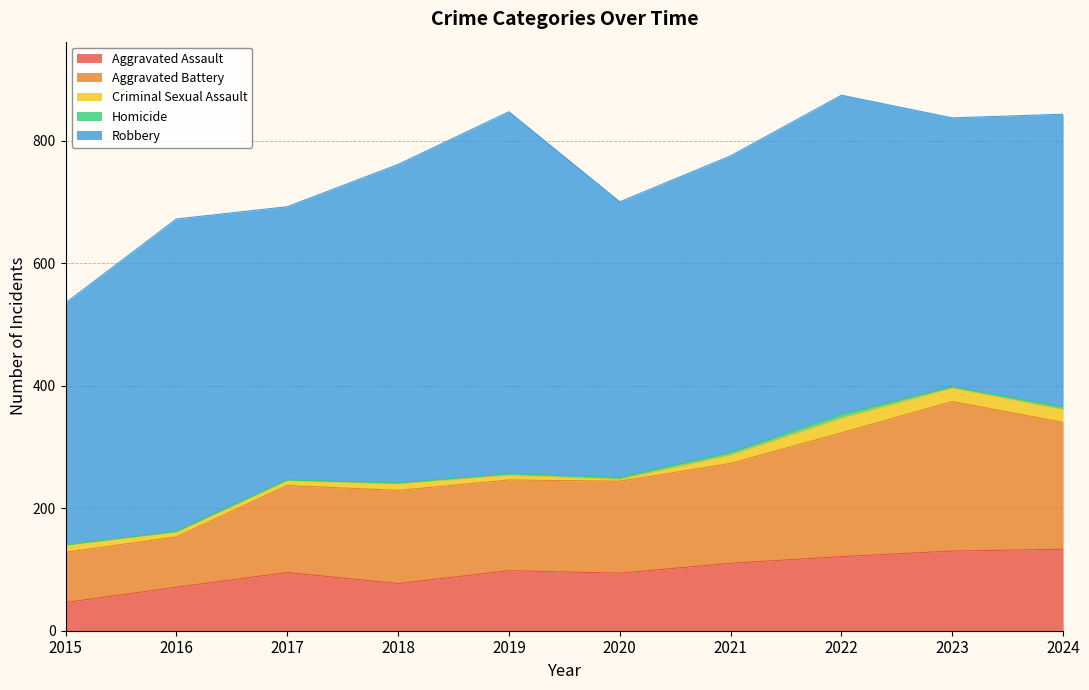

What is the difference between the Aggravated Battery values at 2017 and 2016?

60